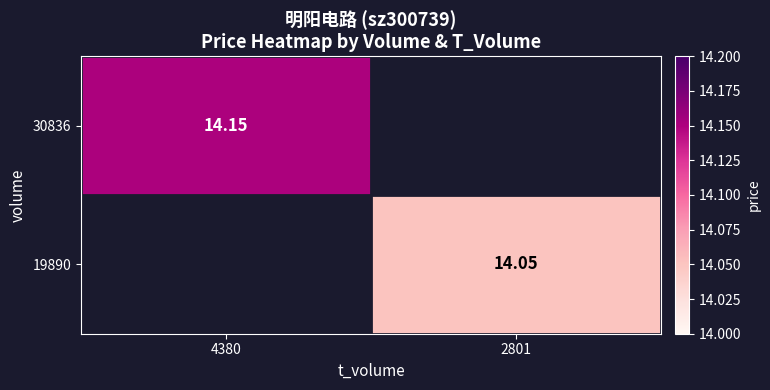

Rank the categories by 30836 value from lowest to highest.

4380, 2801